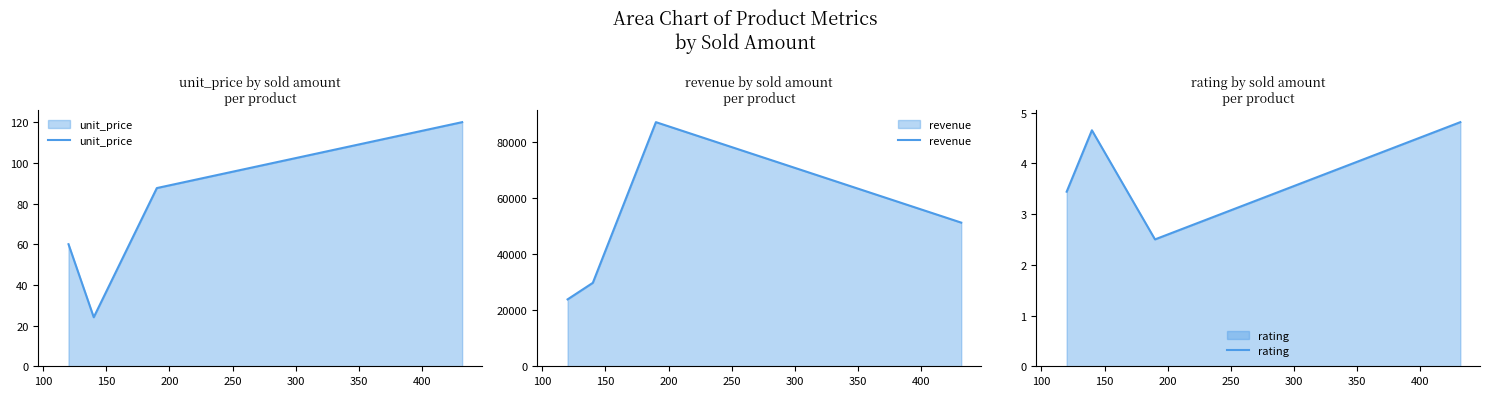

True or false: unit_price has more than 0 interior local peaks.

False